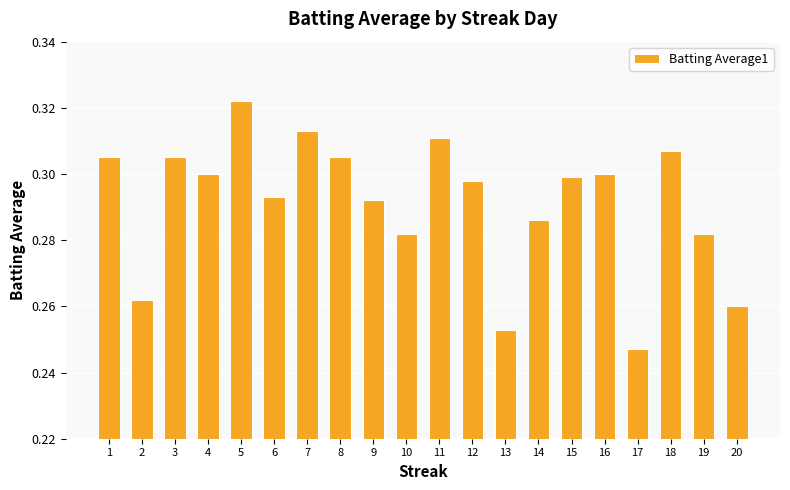

Which label corresponds to the smallest value in the chart?

17